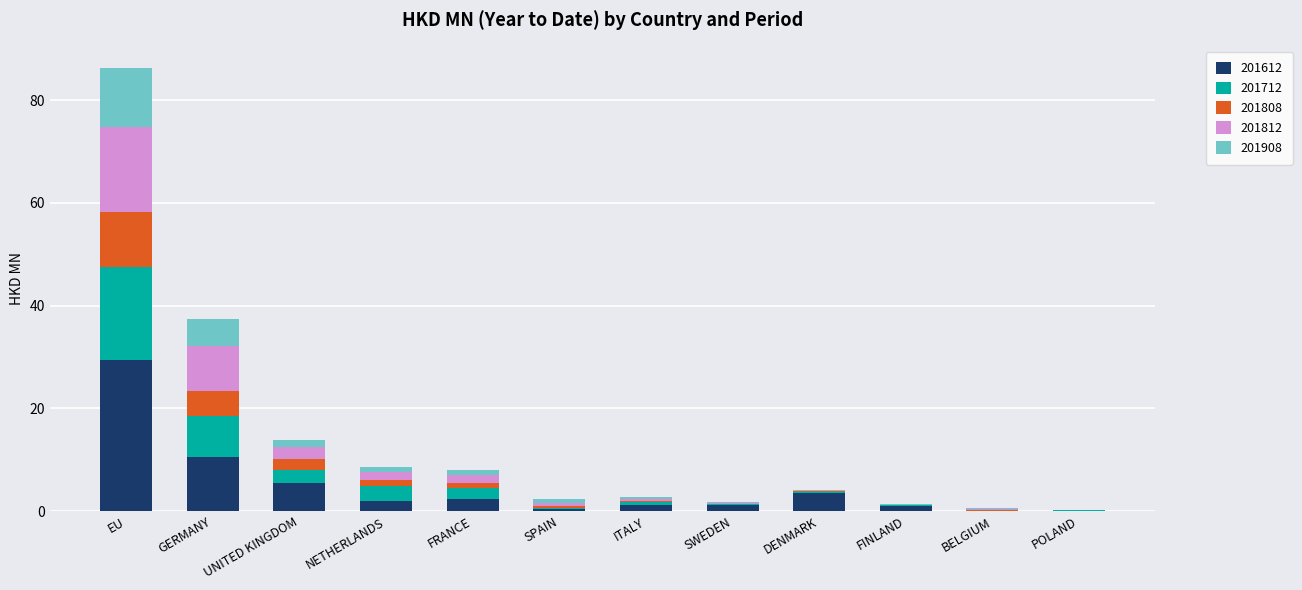

At which category is the sum across all series the highest?

EU